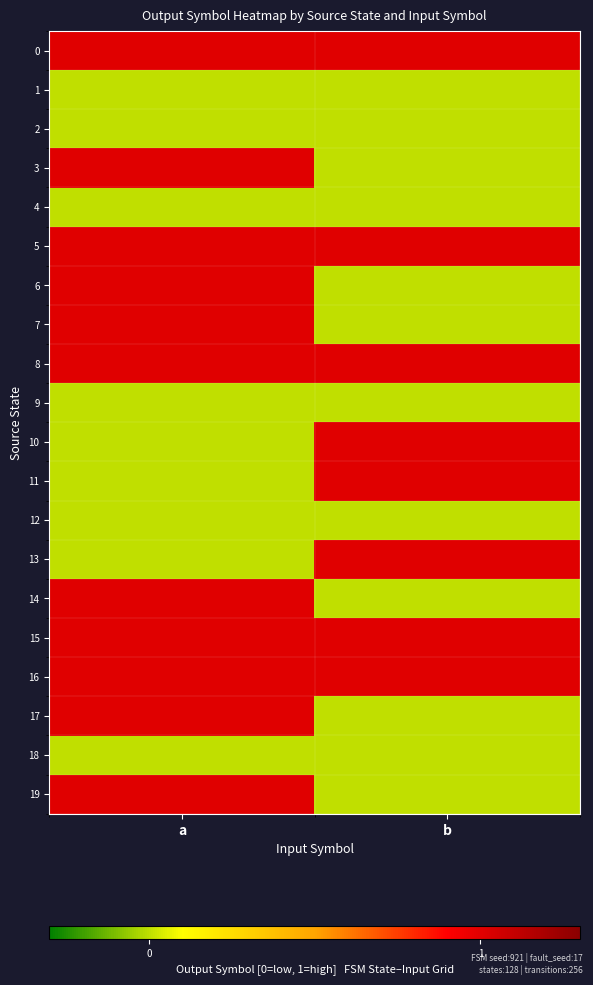

Reading left to right, transcribe all the data shown in this chart.

0: a=1	b=1
1: a=0	b=0
2: a=0	b=0
3: a=1	b=0
4: a=0	b=0
5: a=1	b=1
6: a=1	b=0
7: a=1	b=0
8: a=1	b=1
9: a=0	b=0
10: a=0	b=1
11: a=0	b=1
12: a=0	b=0
13: a=0	b=1
14: a=1	b=0
15: a=1	b=1
16: a=1	b=1
17: a=1	b=0
18: a=0	b=0
19: a=1	b=0